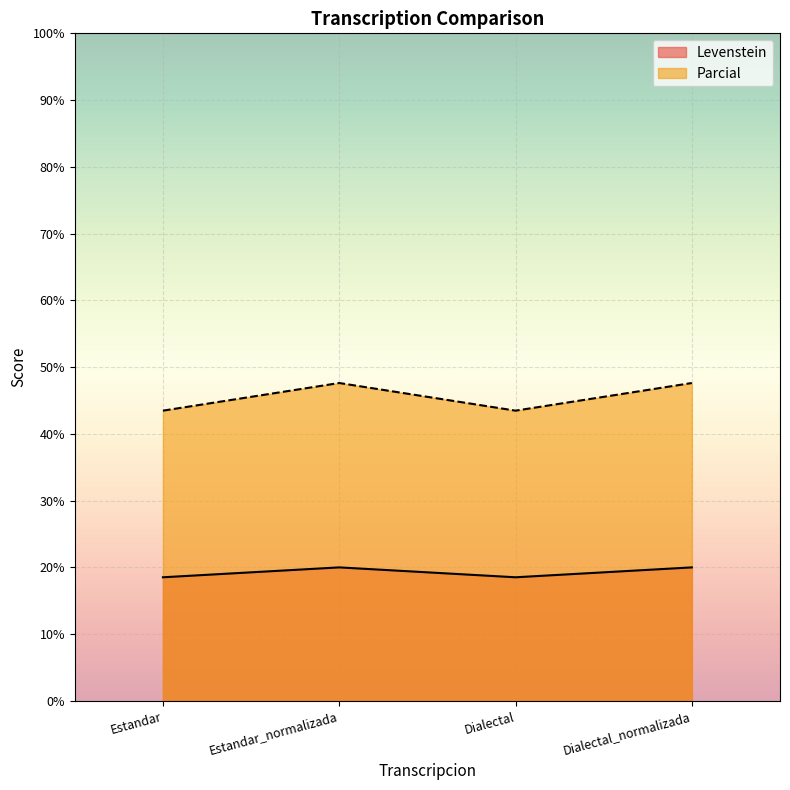

What is the maximum value shown in the chart?

47.6